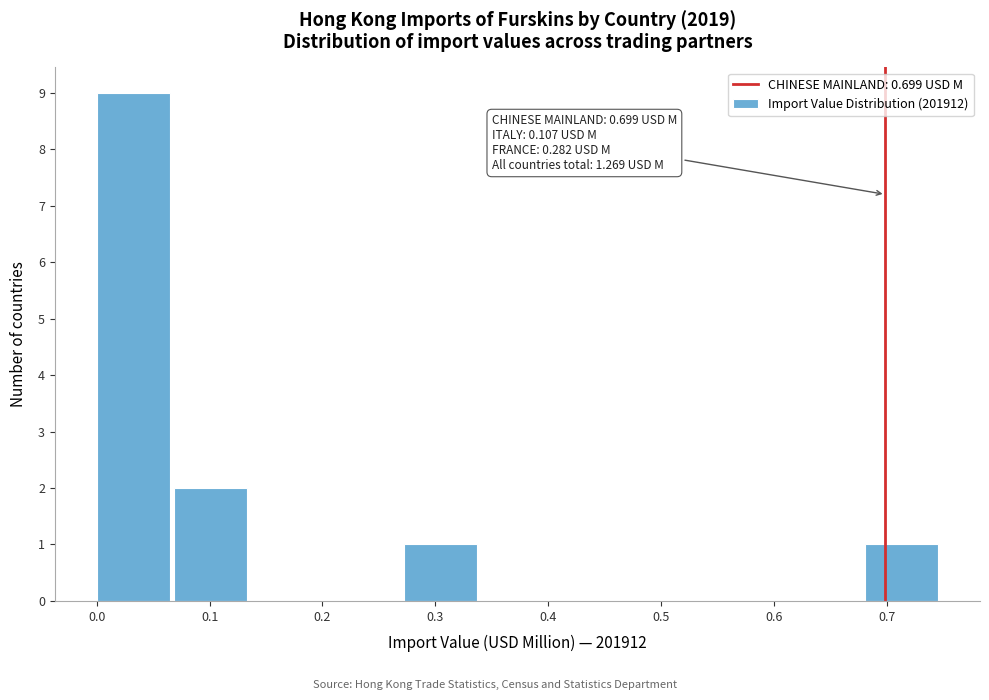

Over which range of the x-axis is the bar tallest?

0.00 to 0.07